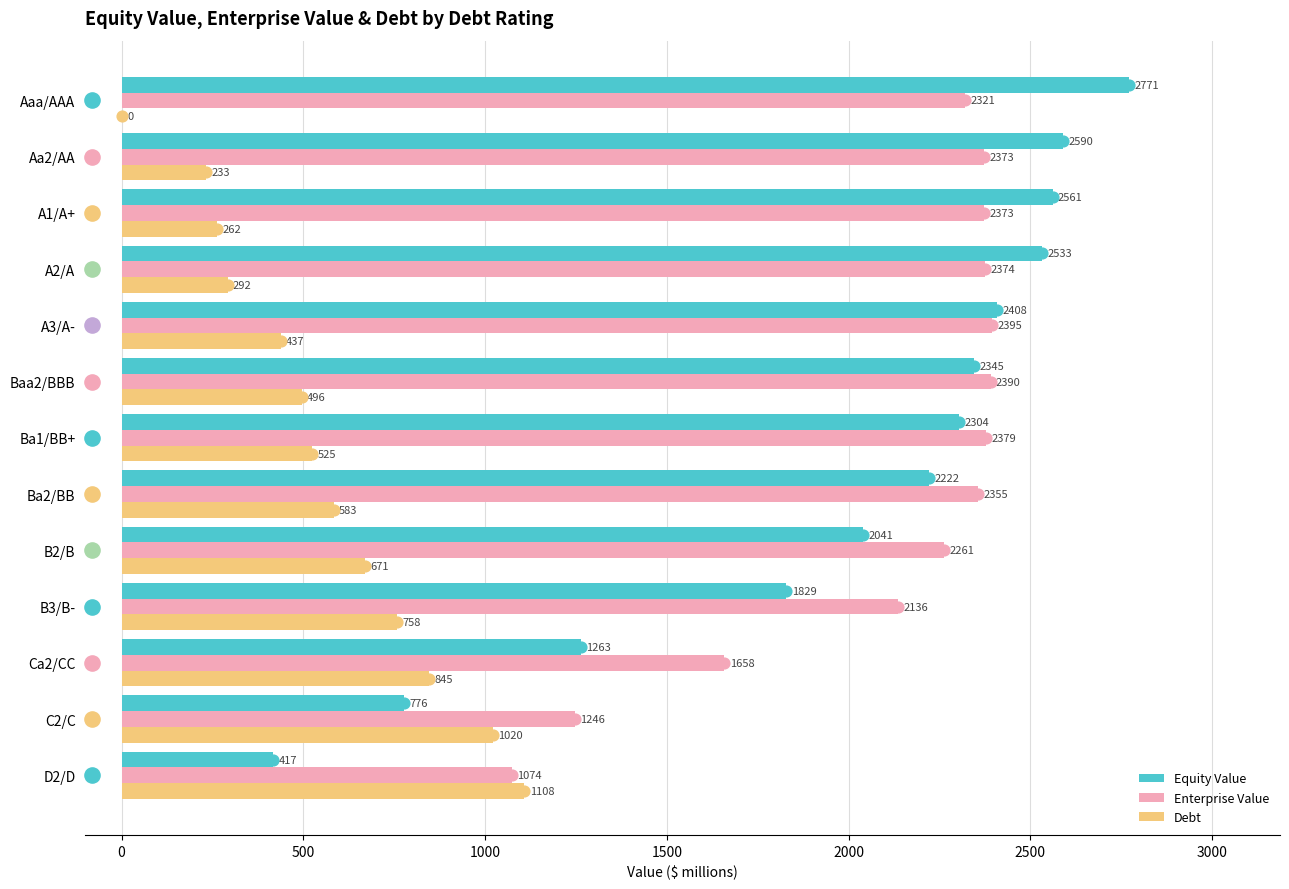

Which series reaches the maximum Y coordinate?

Equity Value